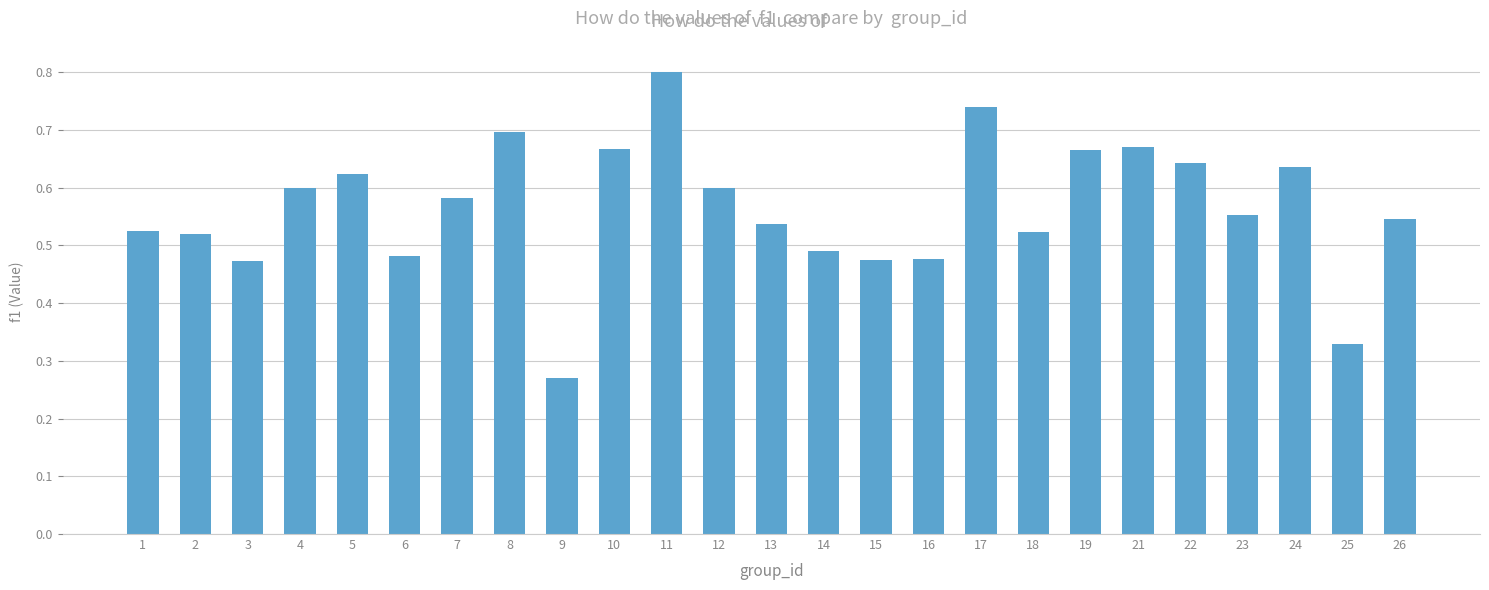

What value does the data have at 11?

0.8